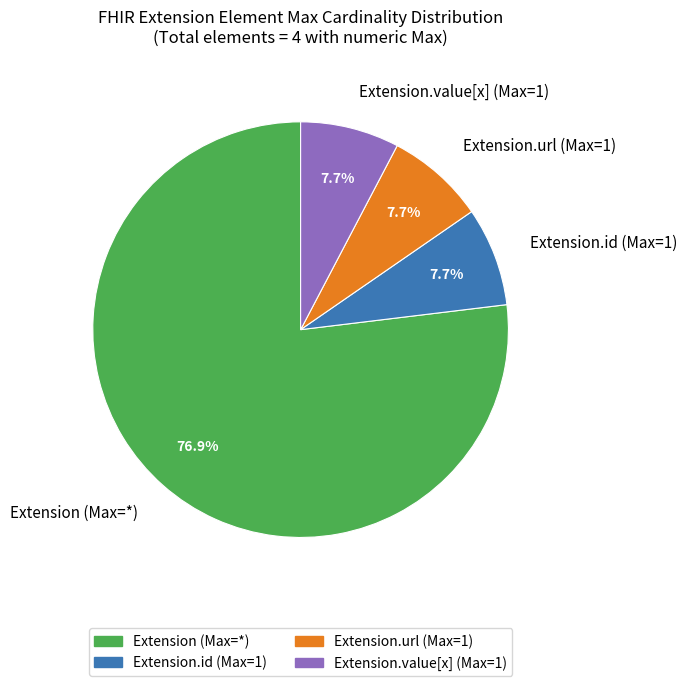

What is the total percentage of Extension.value[x] (Max=1) and Extension.id (Max=1)?

15.4%